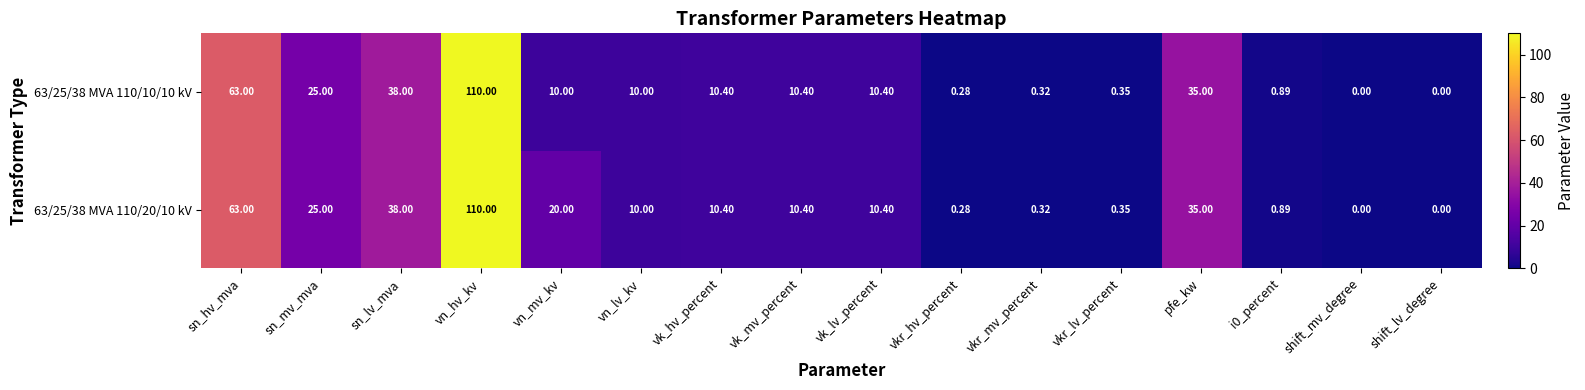

At which label does 63/25/38 MVA 110/10/10 kV first exceed 10?

sn_hv_mva